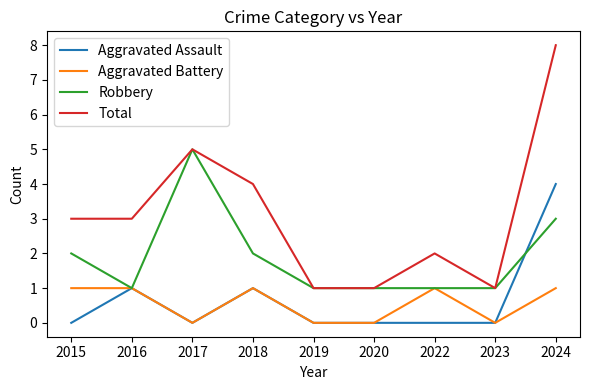

Read the Total value at 2024.

8